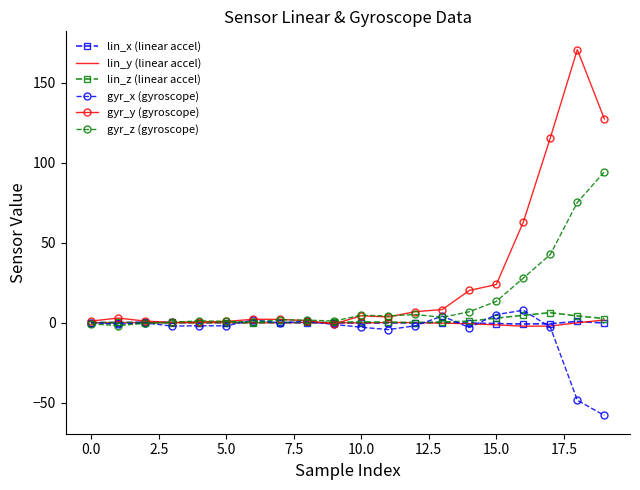

What are all the series names shown in the legend?

lin_x (linear accel), lin_y (linear accel), lin_z (linear accel), gyr_x (gyroscope), gyr_y (gyroscope), gyr_z (gyroscope)